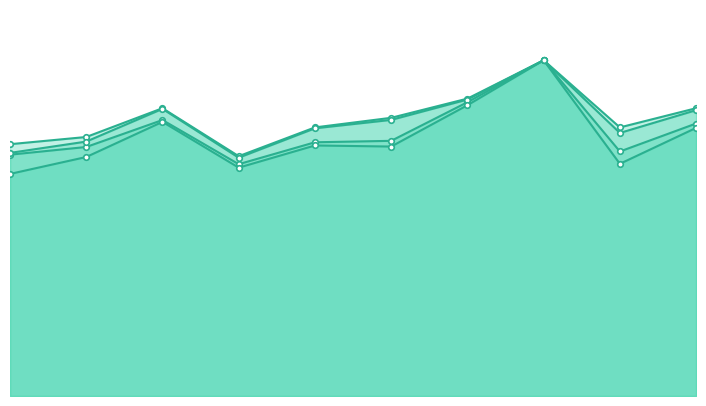

How many interior local peaks does the g_mean series have?

3